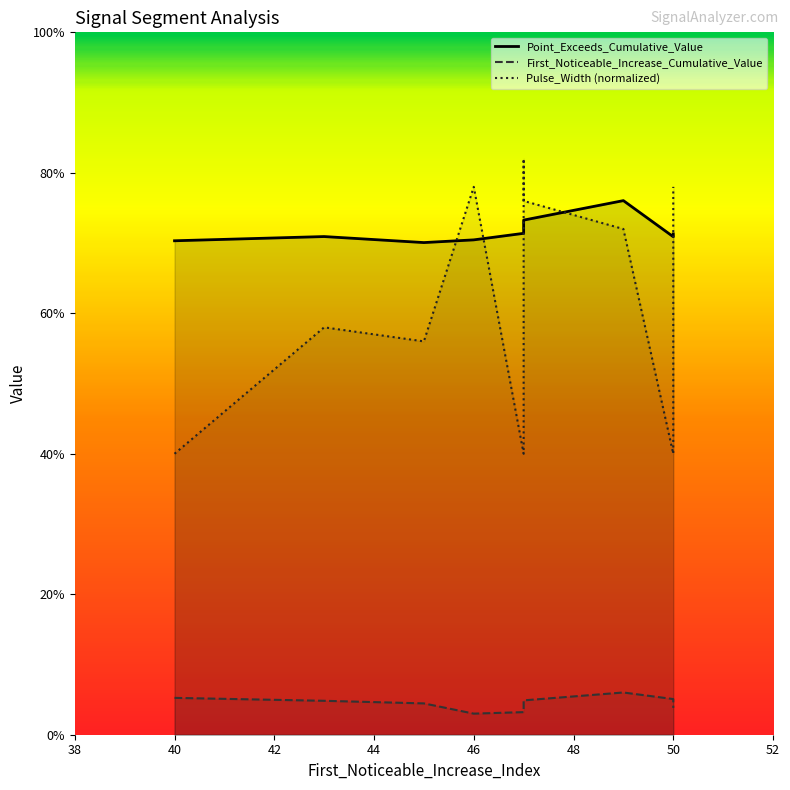

The value of Point_Exceeds_Cumulative_Value at 42 is 0.7. True or false?

True